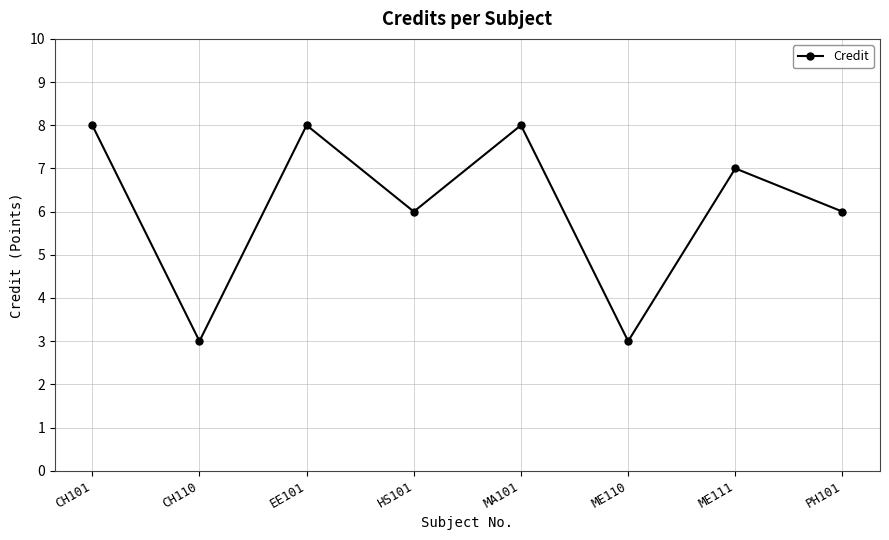

What is the value of the 3rd point from the left?

8